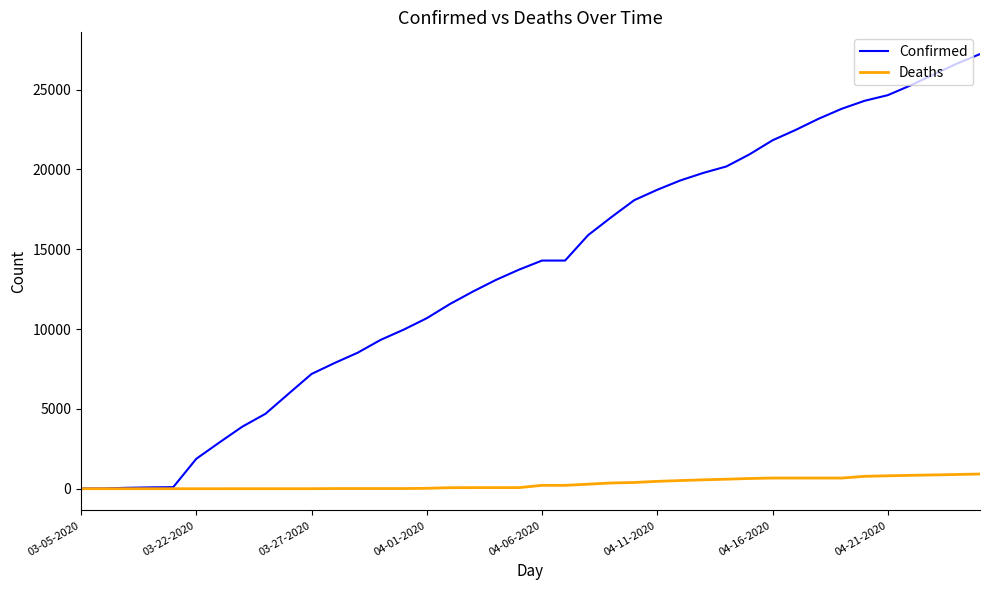

Rank the series by their maximum value, from highest to lowest.

Confirmed, Deaths